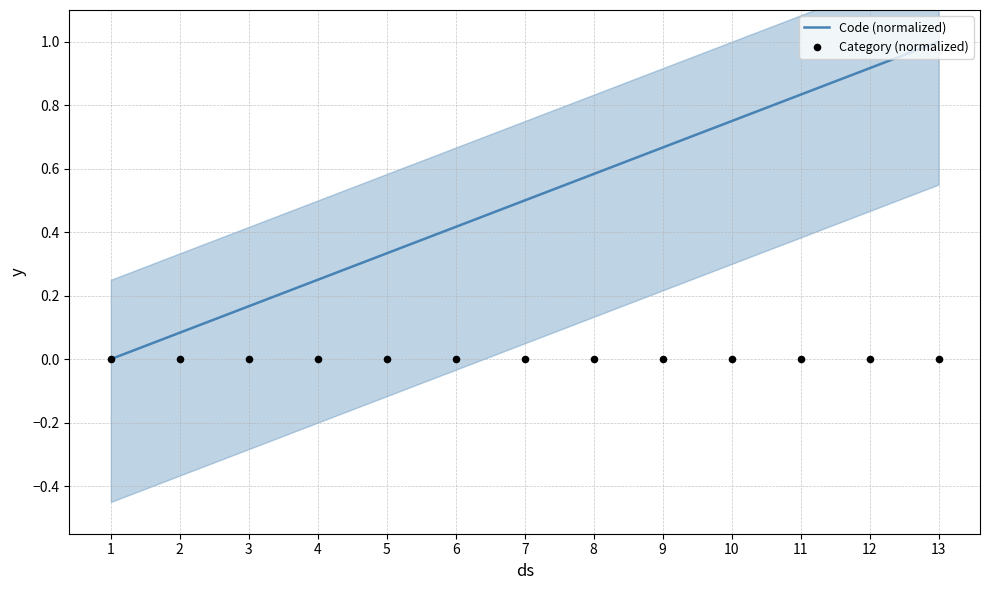

At how many categories does at least one series exceed 0?

12